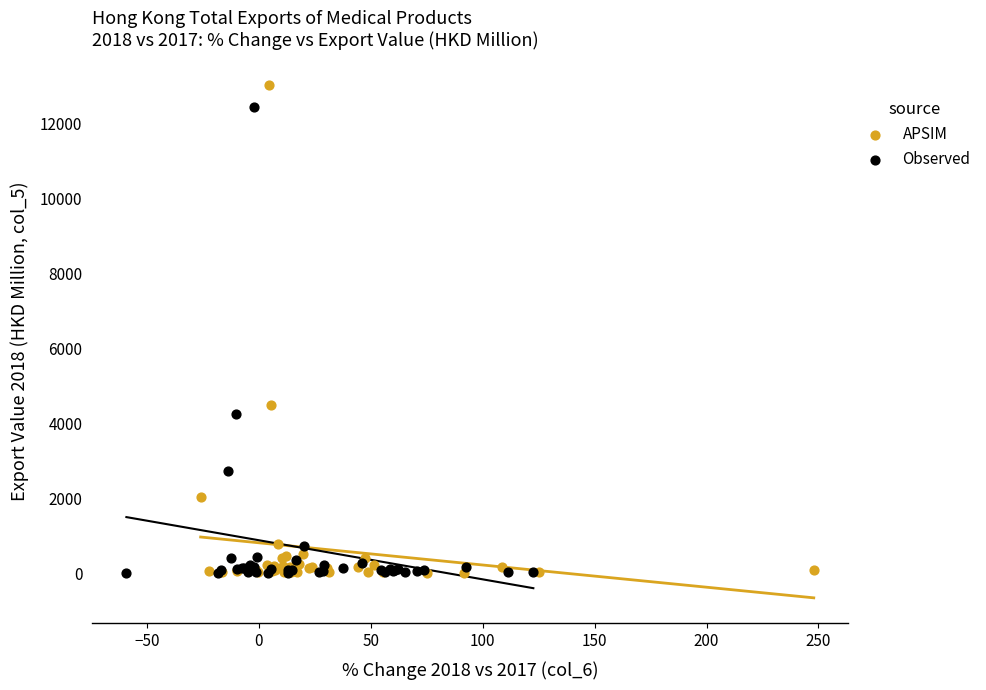

Which series contains the highest Y value?

APSIM